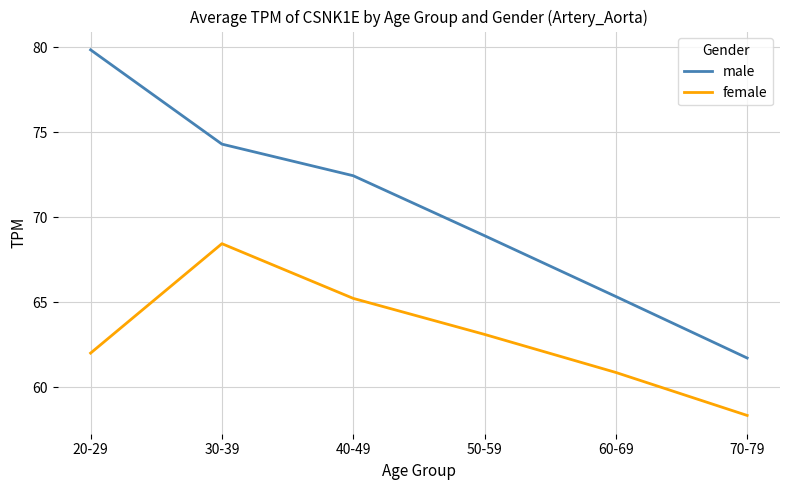

Which series has the largest range (max minus min)?

male